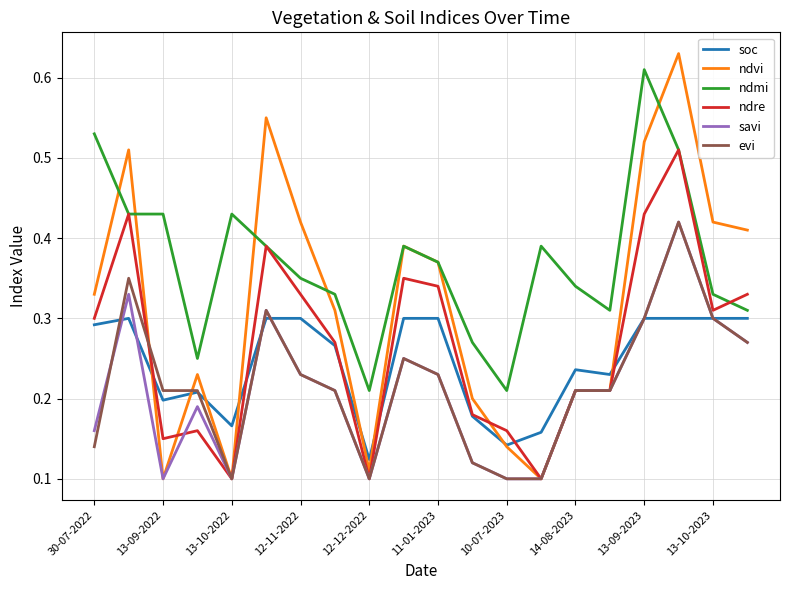

Which series has the largest total across all categories?

ndmi